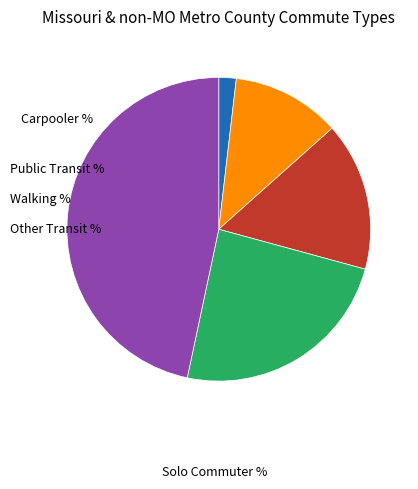

Is there a majority slice in this chart?

No